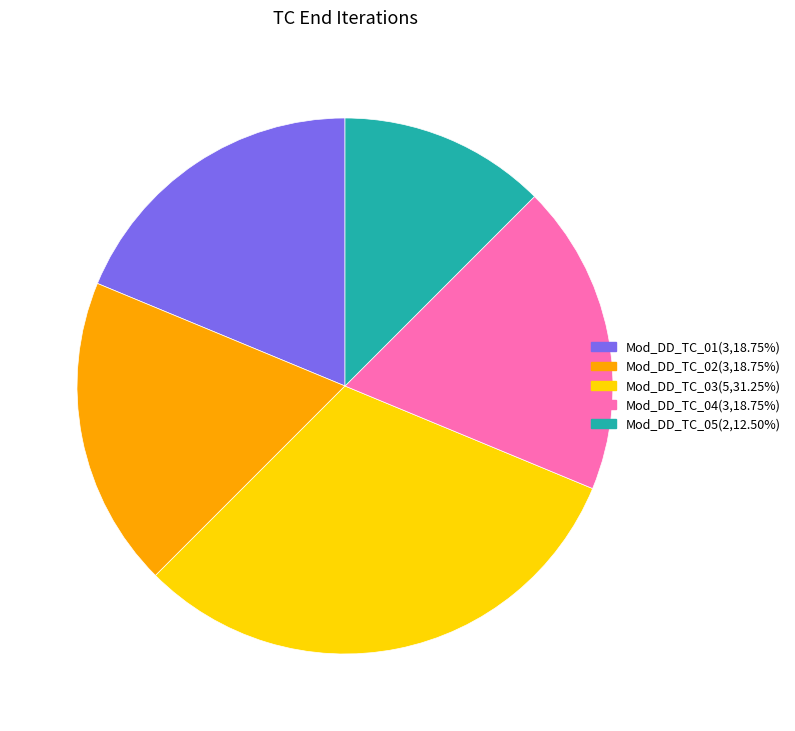

True or false: Mod_DD_TC_04 accounts for 32% of the total.

False